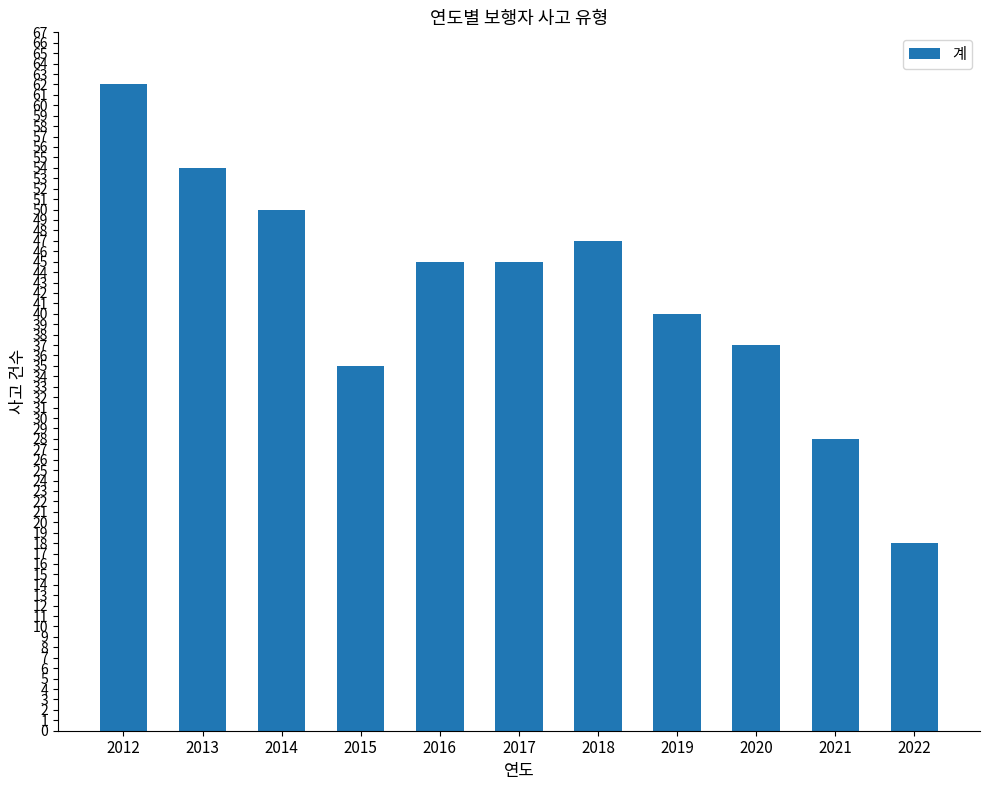

Where does the data first go above 45?

2012